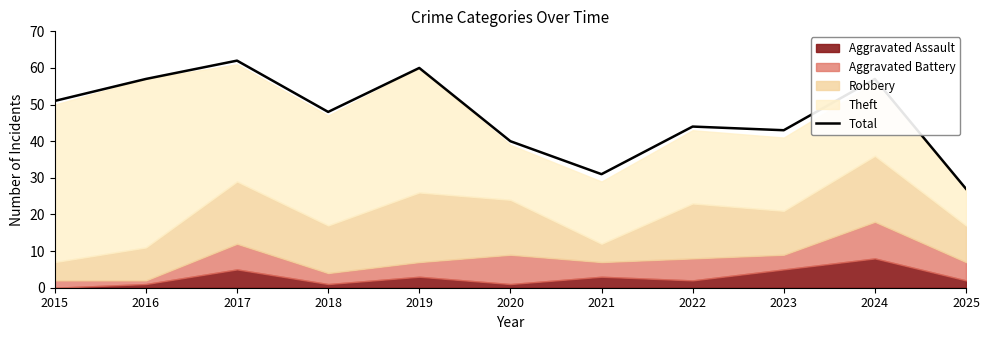

Does the chart display data point markers on the line(s)?

No